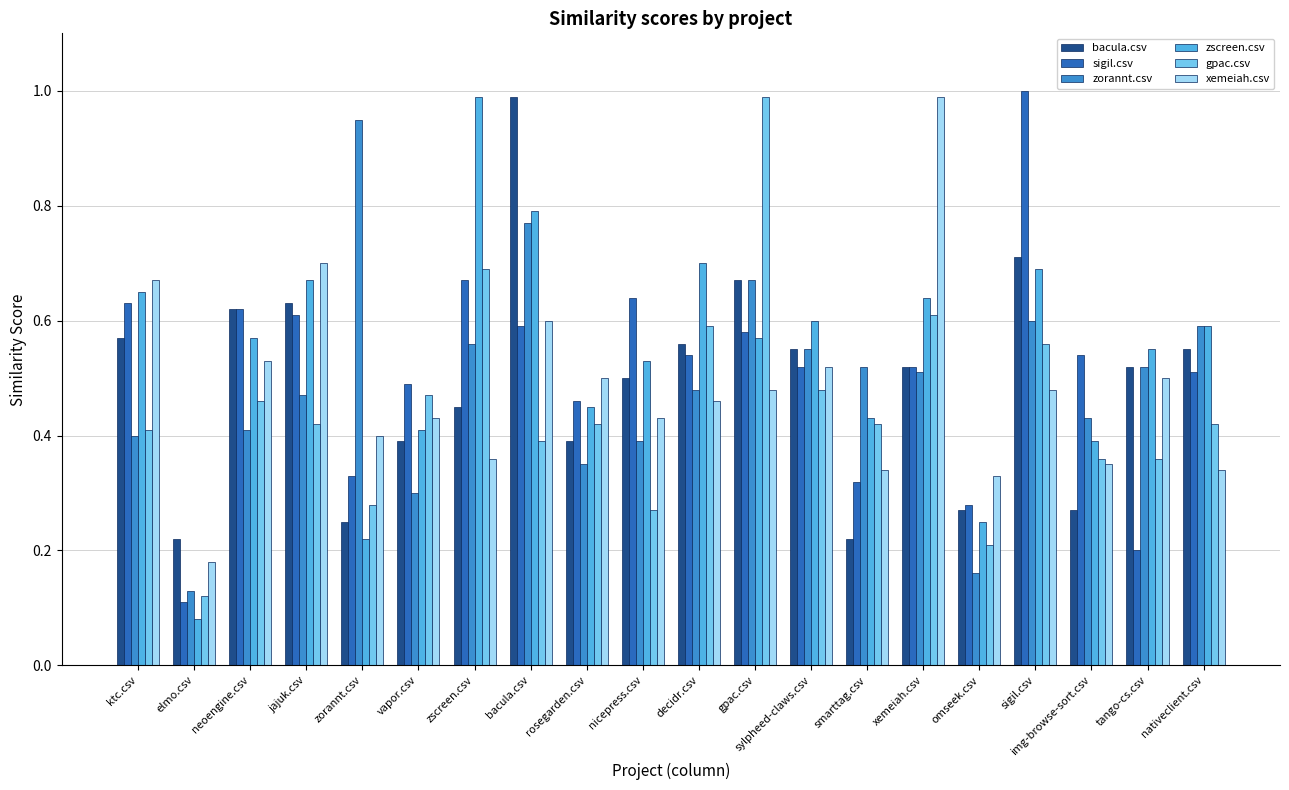

How many bars are there in each group?

6